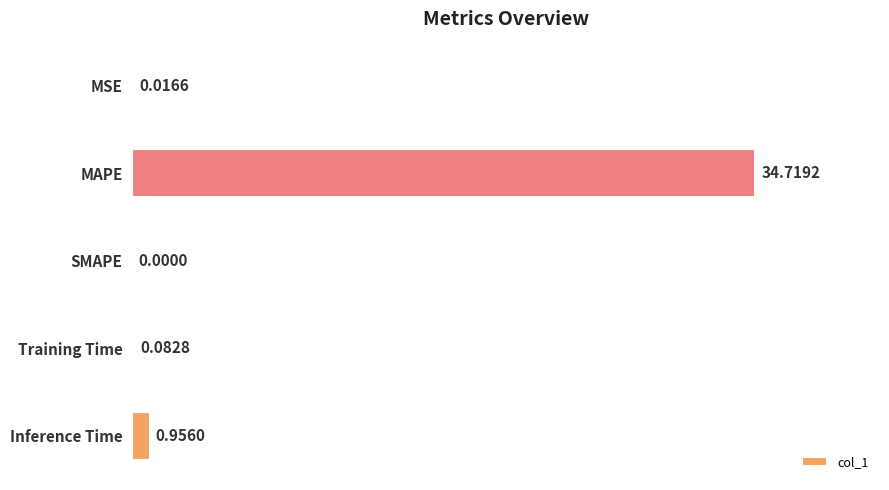

Which category has the highest value across all series?

MAPE